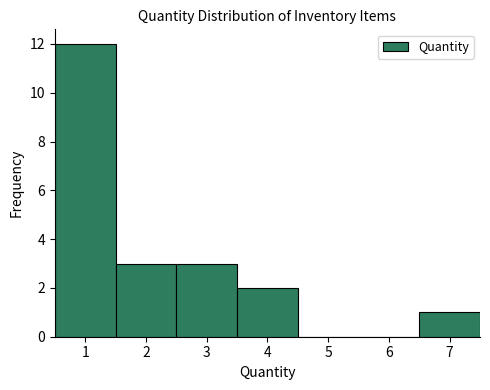

What is the height of the bar covering 3.5 to 4.5 on the x-axis? The values are not printed on the chart, so give them approximately, as read against the axis.

2